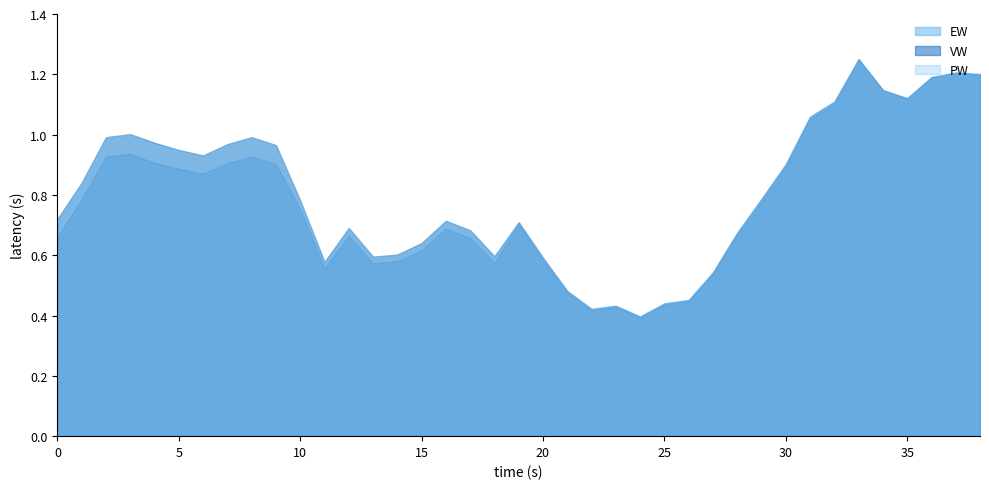

Which series has the largest range (max minus min)?

EW